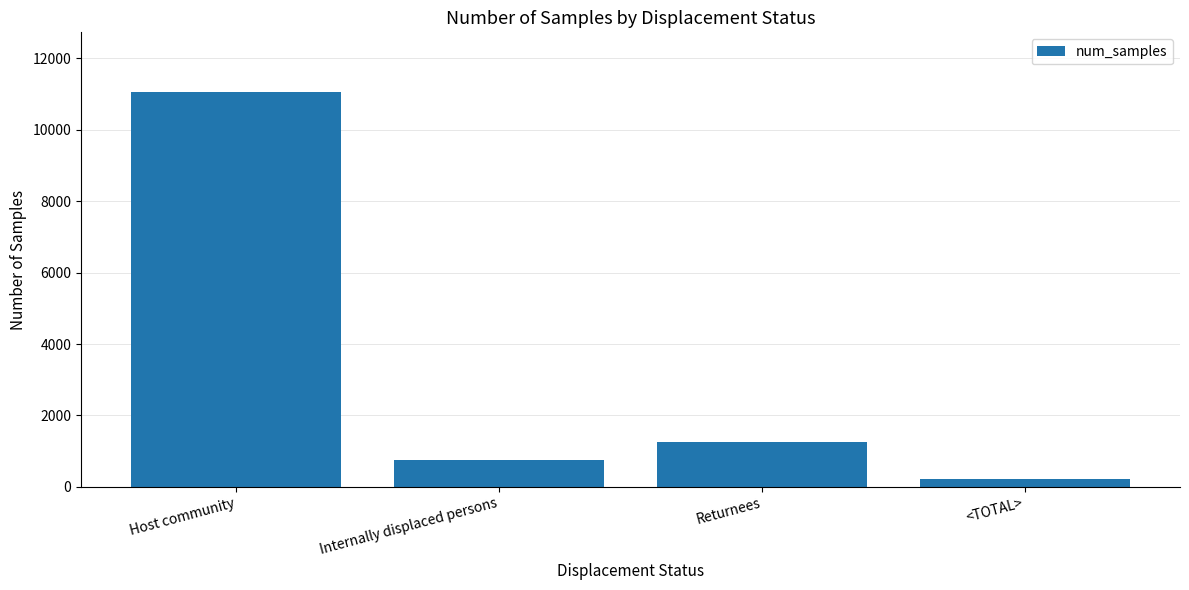

What is the maximum value shown in the chart?

11072